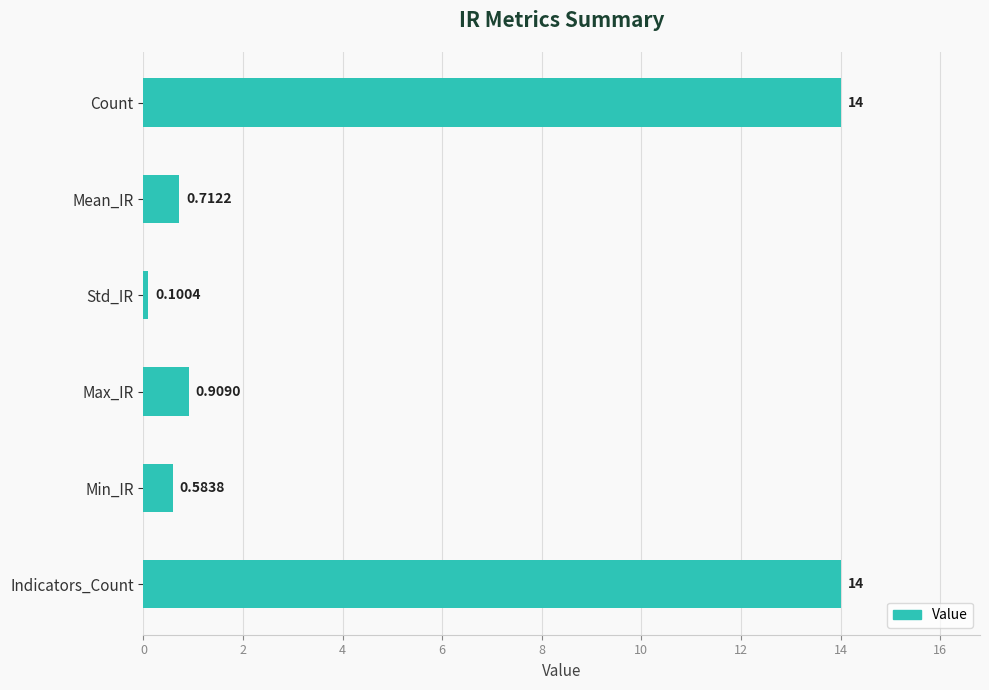

What is the label of the 2nd bar from the bottom?

Min_IR